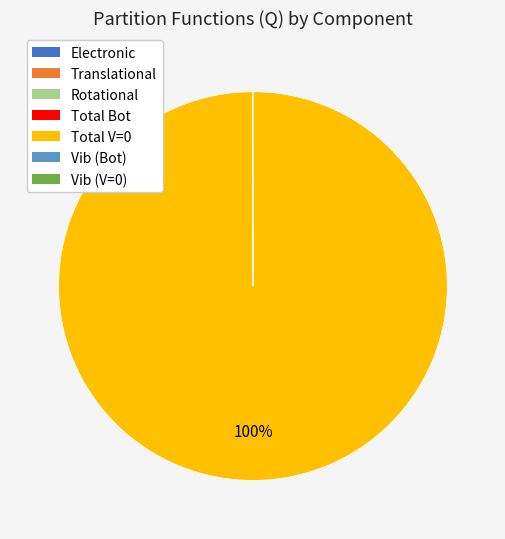

To the nearest percent, what is the average slice percentage?

14%